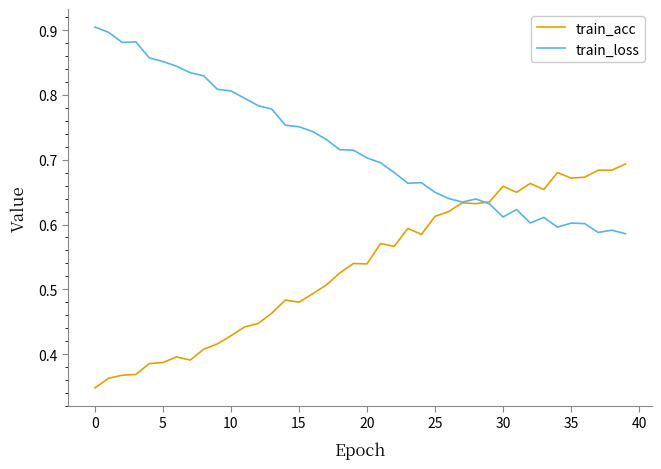

True or false: train_acc and train_loss cross at least once.

True